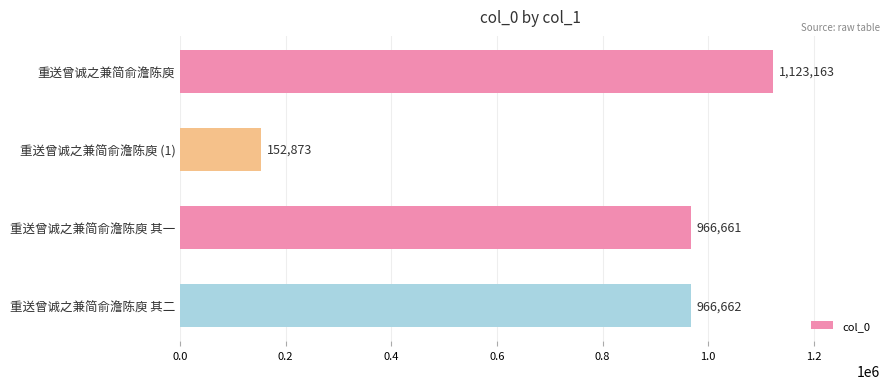

What is the change in value from 重送曾诚之兼简俞澹陈庾 (1) to 重送曾诚之兼简俞澹陈庾 其一?

+813788